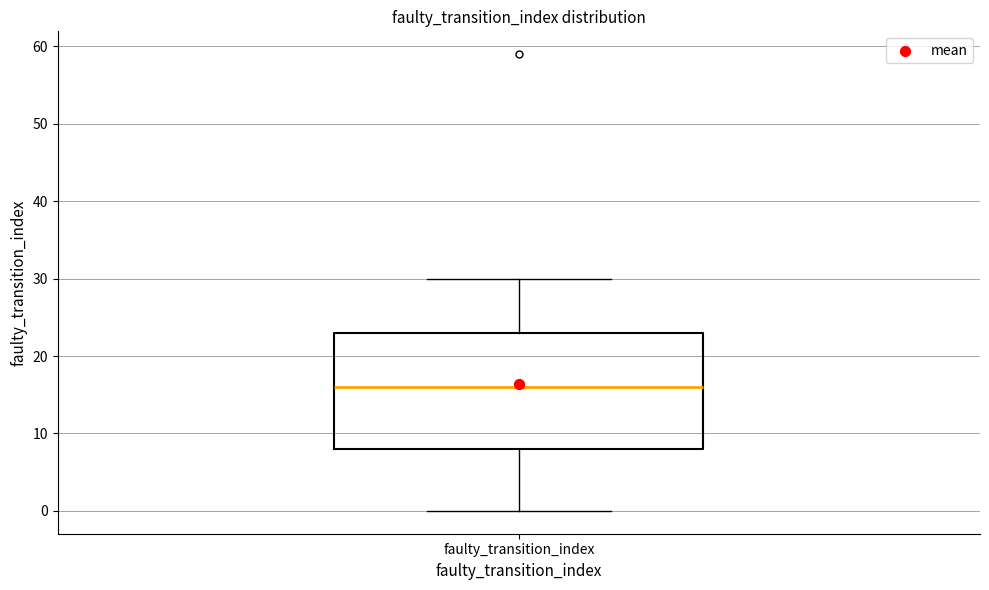

Read this box plot against the y-axis: the position of the median line, the range covered by the box, and the ends of both whiskers. The values are not printed on the chart, so give them approximately, as read against the axis.

median 16, box 8 to 23, whiskers 0 to 30